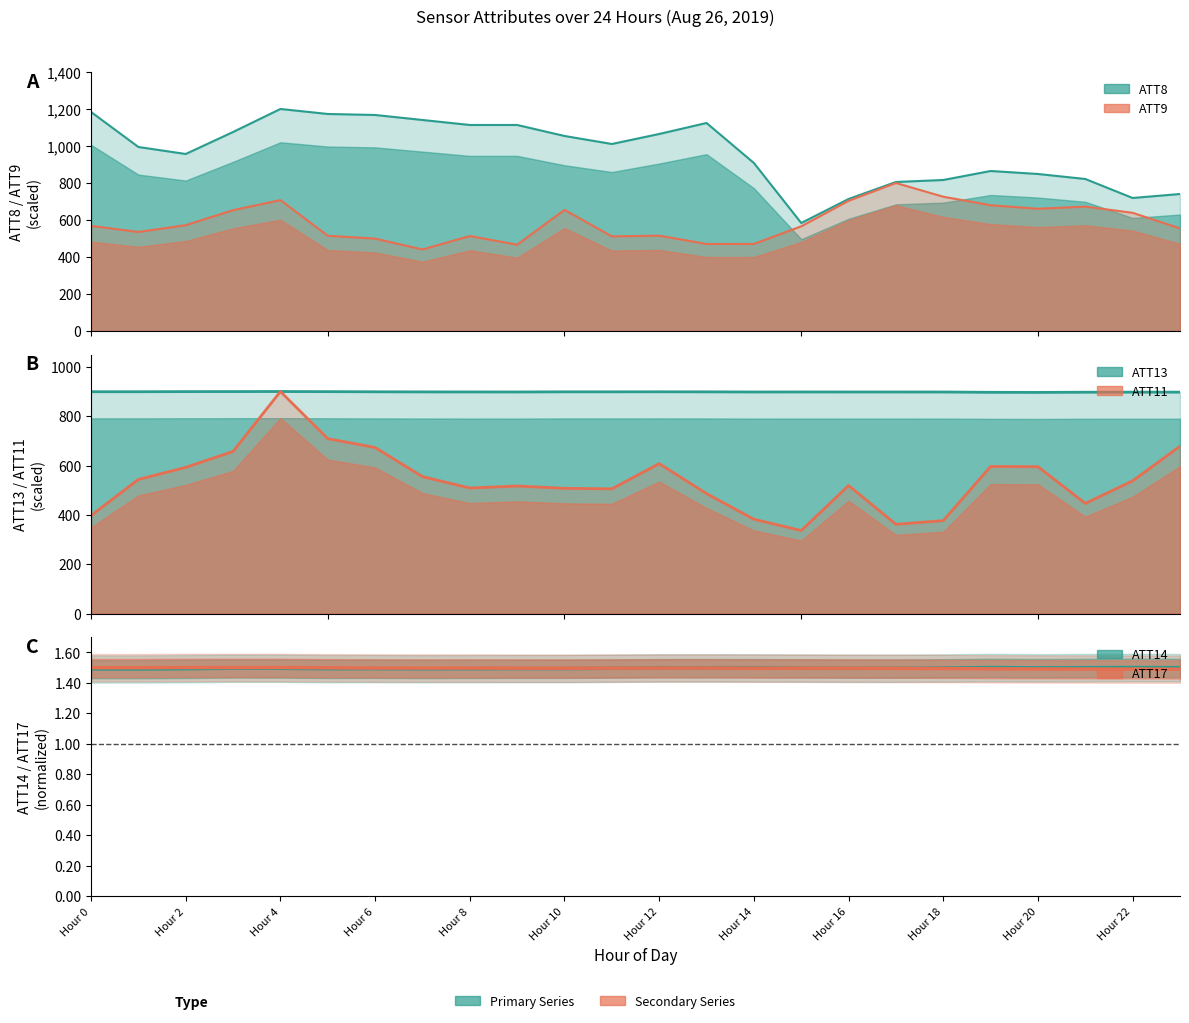

What is the value of the ATT9 point at the 23rd from the left?

638.7